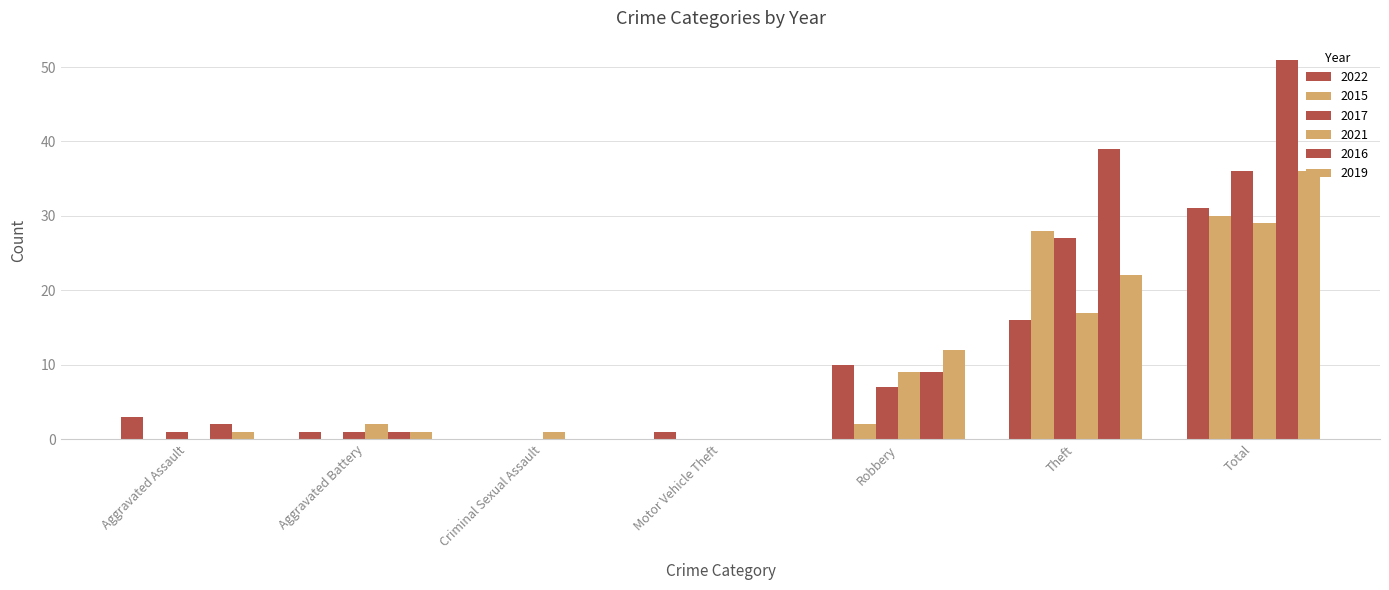

How many series are shown in this chart?

6